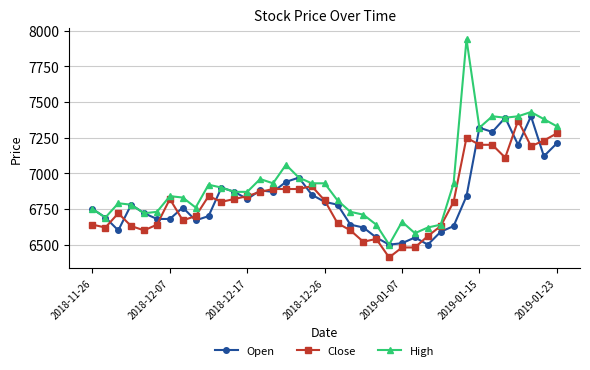

Reading left to right, what are all the values shown in this chart?

Open: 6750	6690	6600	6780	6720	6680	6680	6760	6670	6700	6900	6870	6820	6880	6870	6940	6970	6850	6800	6780	6640	6620	6550	6500	6510	6550	6500	6590	6630	6840	7320	7290	7390	7200	7400	7120	7210
Close: 6640	6620	6720	6630	6600	6640	6820	6670	6700	6840	6800	6820	6840	6870	6890	6890	6890	6910	6810	6650	6600	6520	6540	6410	6480	6480	6560	6630	6800	7250	7200	7200	7110	7370	7190	7230	7280
High: 6750	6690	6790	6780	6720	6730	6840	6830	6760	6920	6900	6870	6870	6960	6930	7060	6970	6930	6930	6810	6730	6710	6640	6500	6660	6580	6620	6640	6930	7940	7320	7400	7390	7400	7430	7380	7330